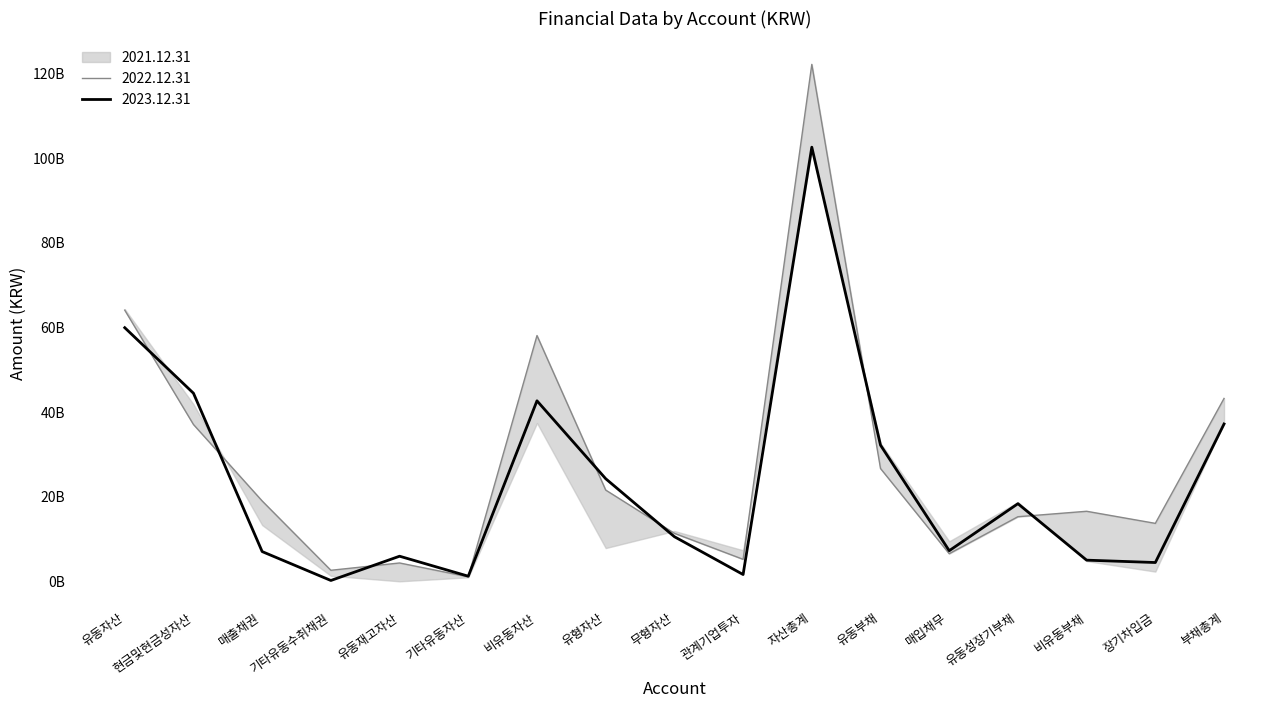

At which category does 2022.12.31 reach its first local valley?

기타유동수취채권